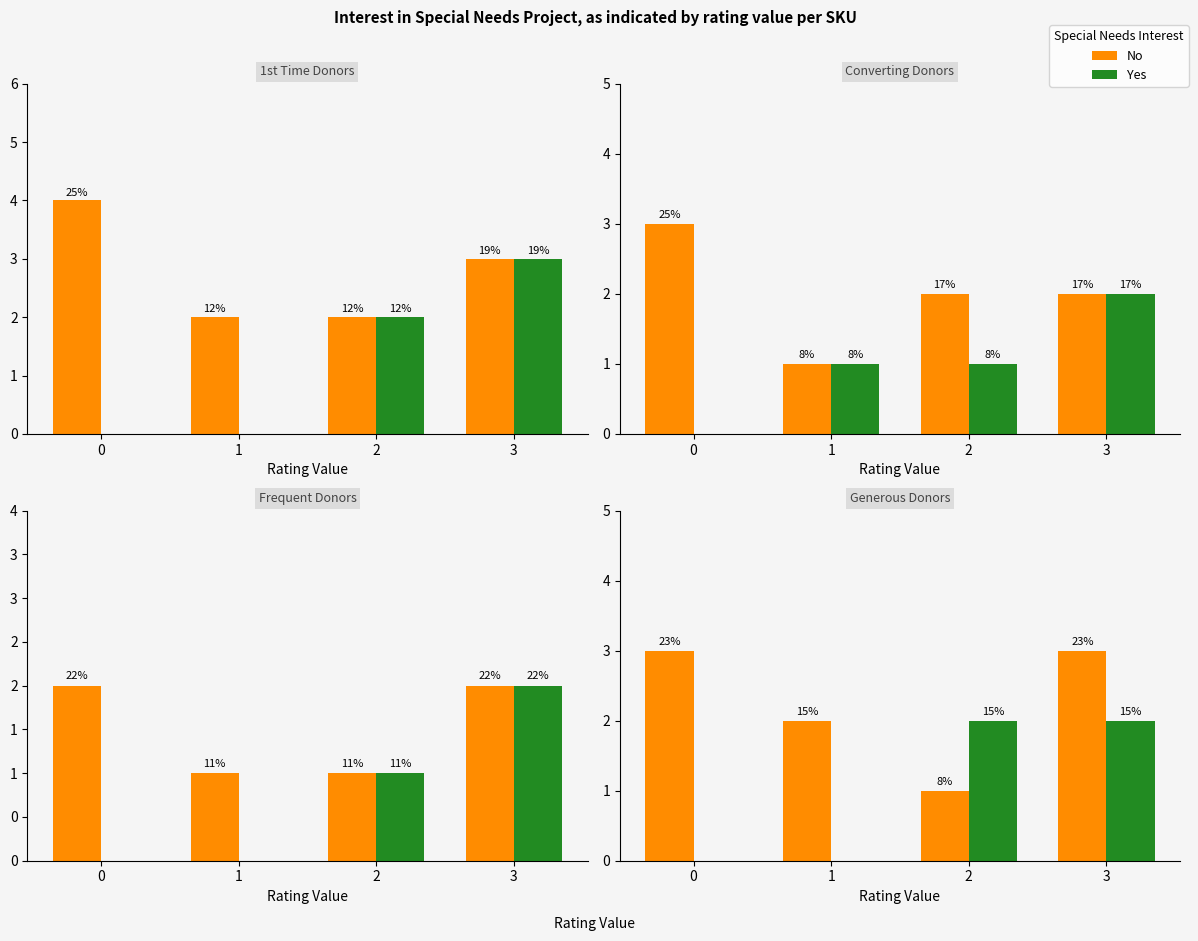

Is the value of Yes at 3 greater than the value of No at 0?

No